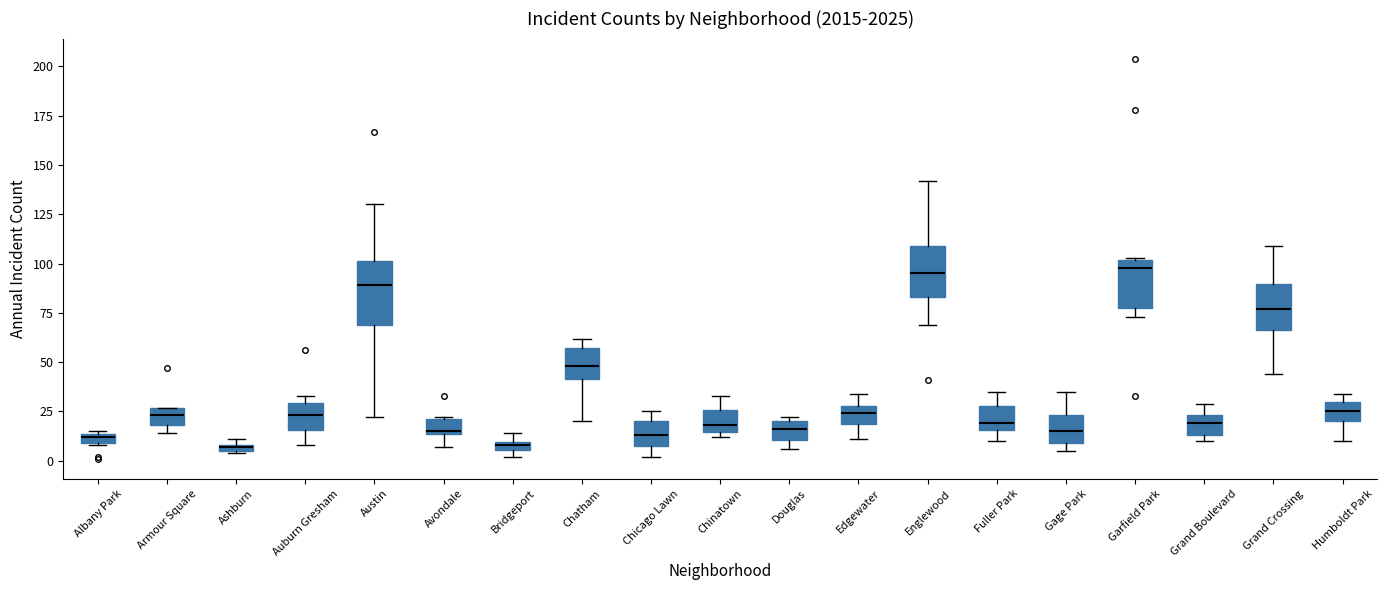

Comparing the boxes themselves (not the whiskers), which one is the tallest?

Austin